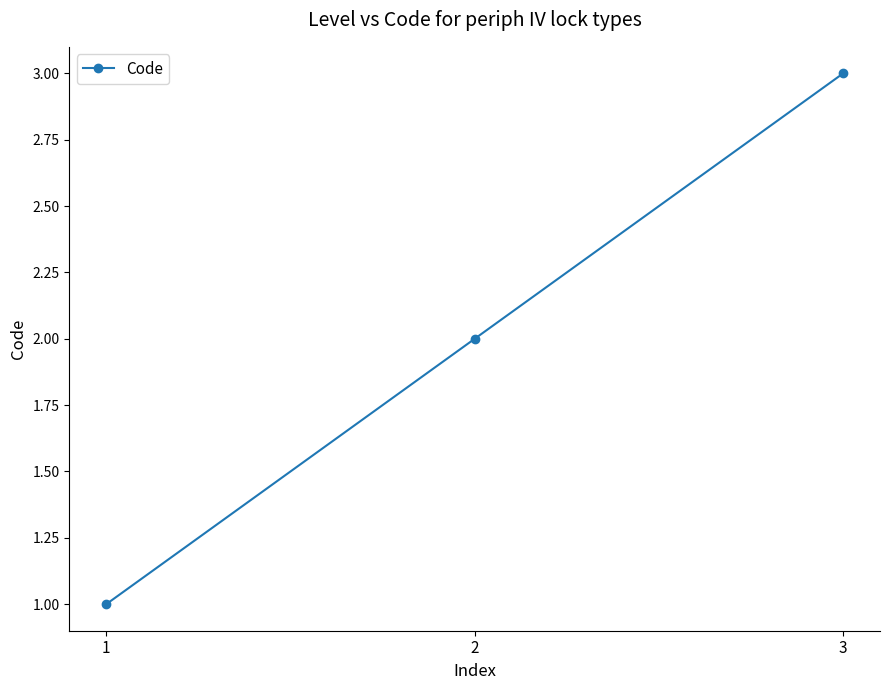

Does the chart have visible grid lines?

No